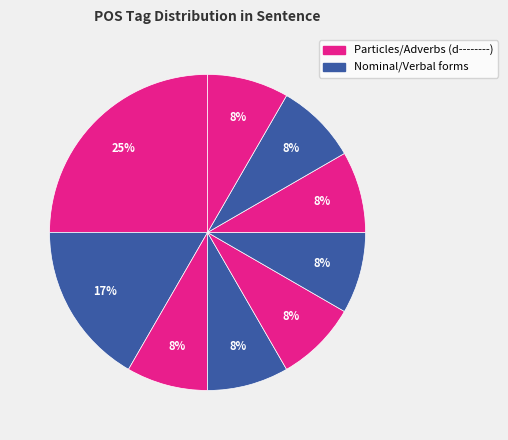

How many segments does this pie chart have?

9